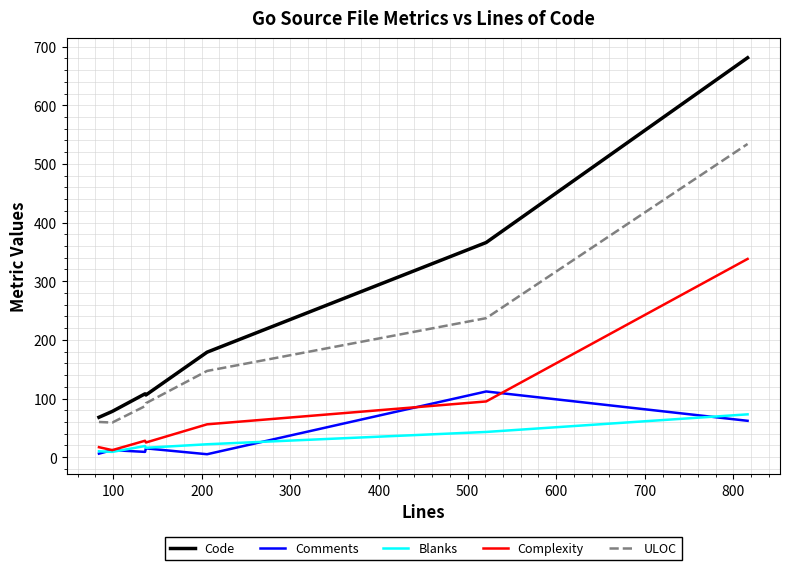

What is the difference between the maximum and second lowest values in the ULOC series?

474